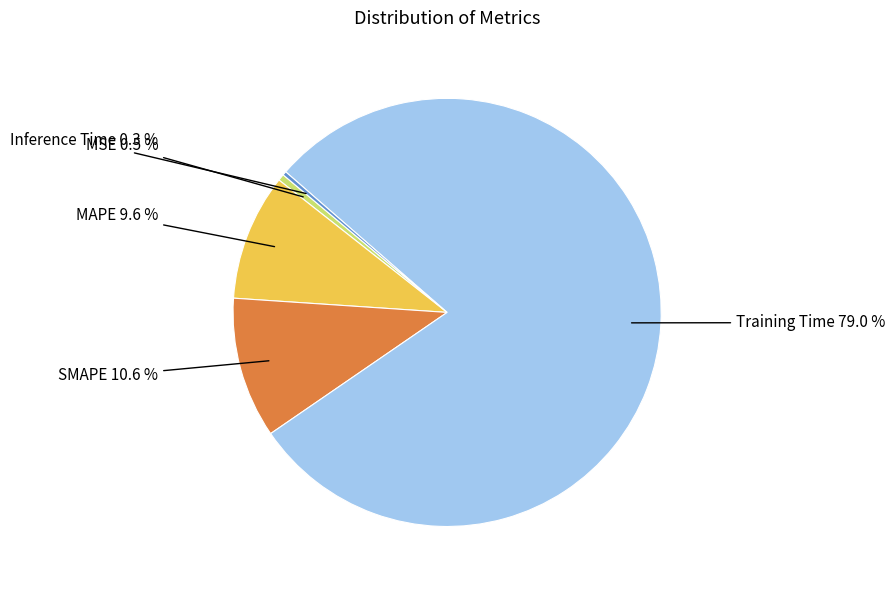

What is the total percentage of MSE and SMAPE?

11.1%